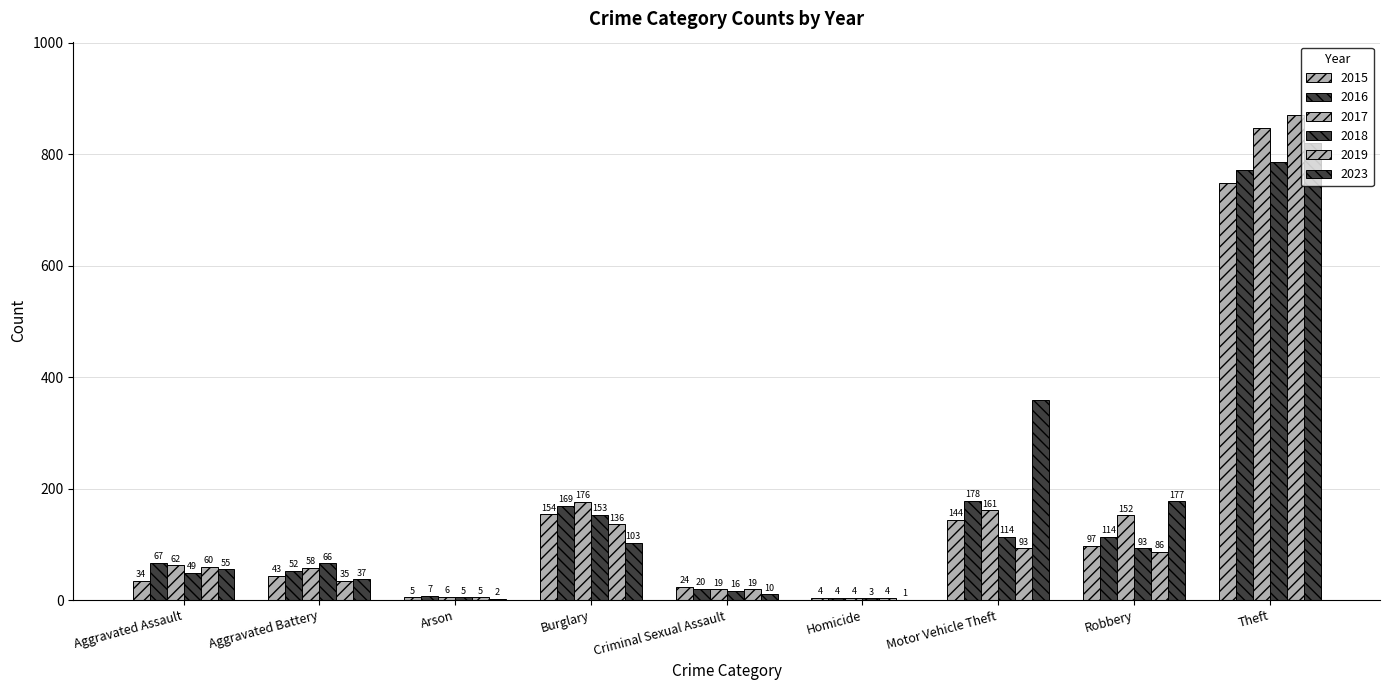

What is the spread (max minus min) of values at Robbery?

91